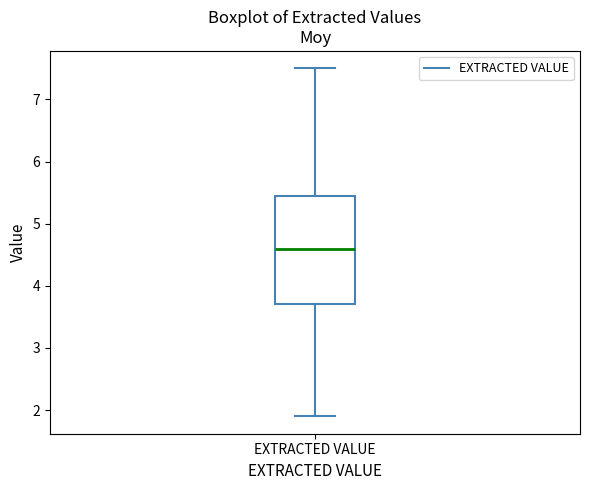

Where does the lower whisker of the box for EXTRACTED VALUE end on the y-axis? The values are not printed on the chart, so give them approximately, as read against the axis.

1.9